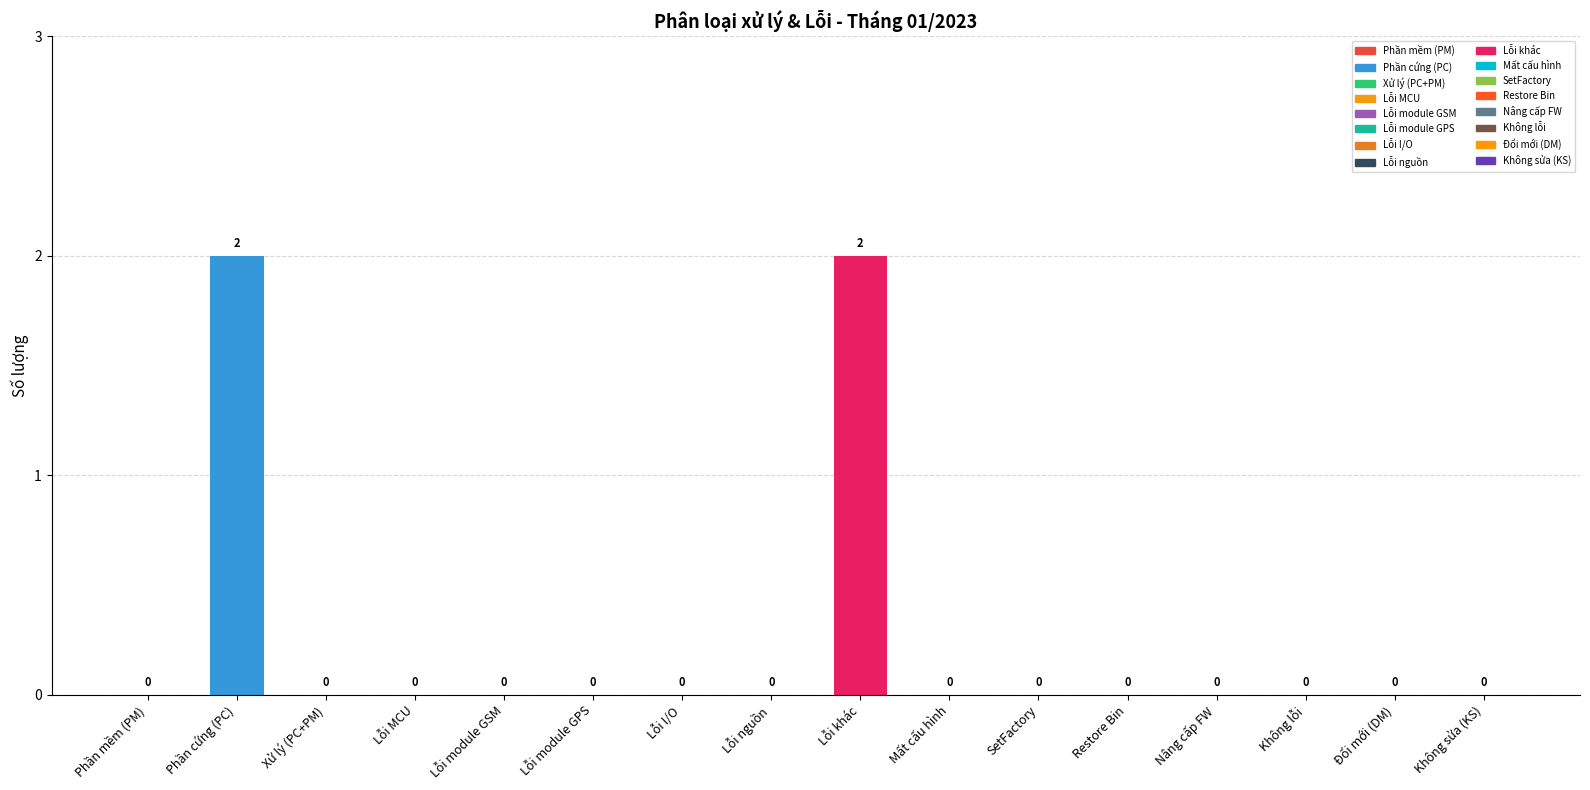

Are the bars horizontal?

No